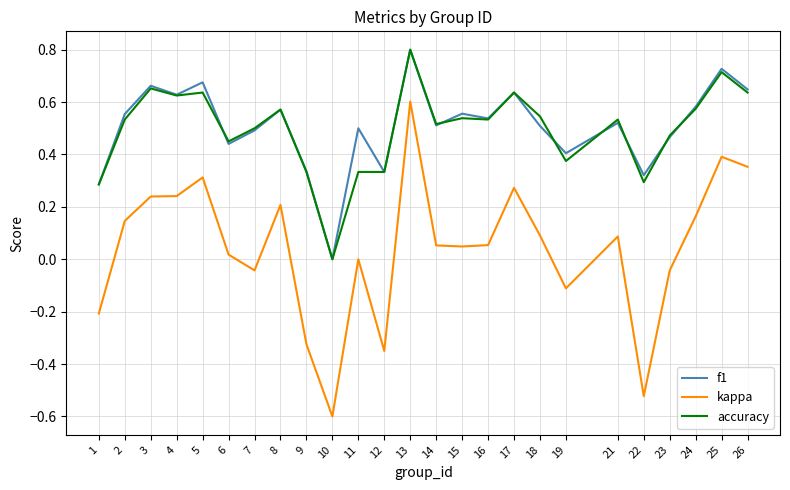

Between 4 and 22, which series saw the biggest shift?

kappa